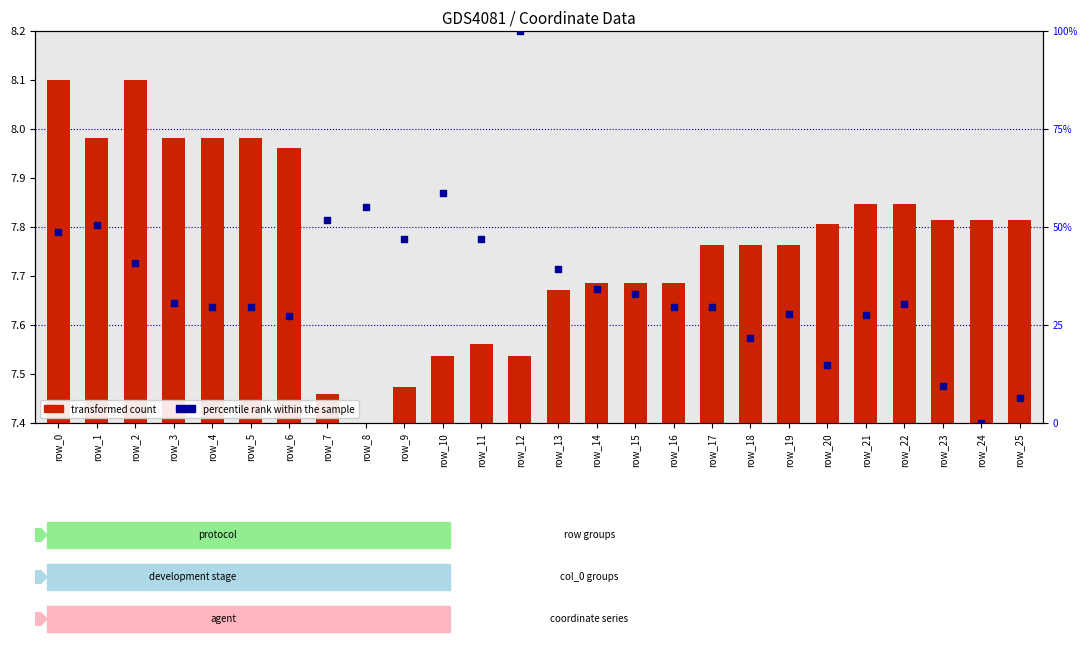

Is the value of transformed count at row_0 greater than the value of percentile rank within the sample at row_6?

No